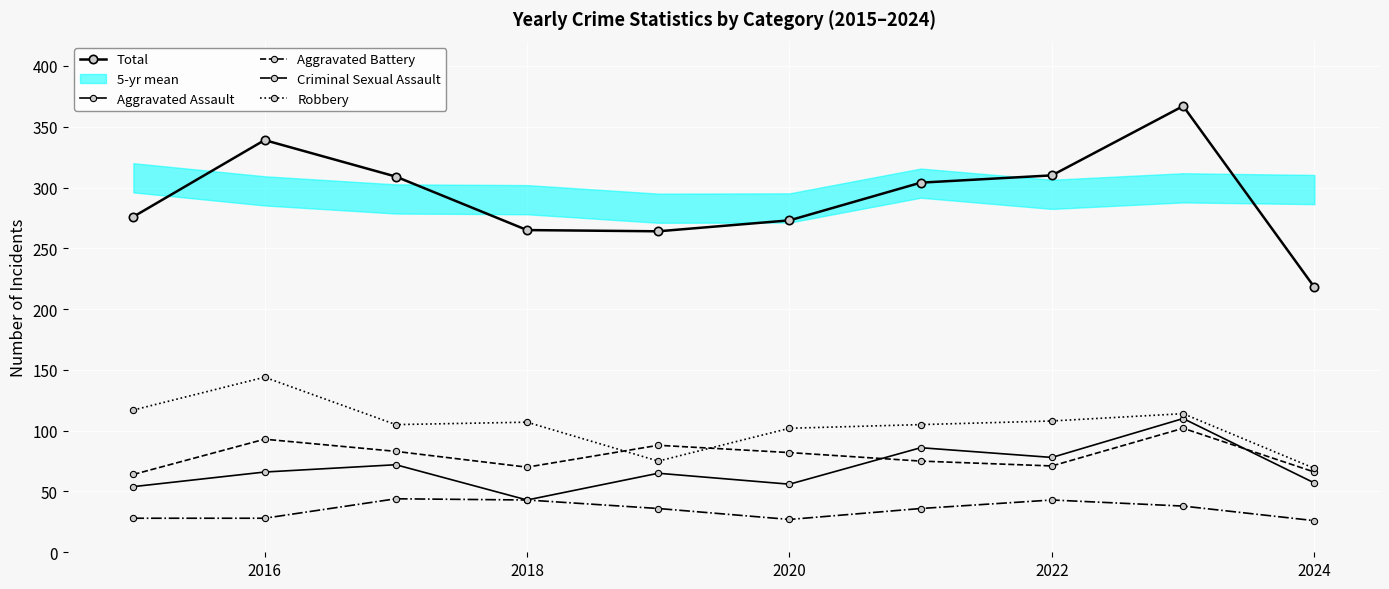

Reading left to right, transcribe all the data shown in this chart.

Total: 276	339	309	265	264	273	304	310	367	218
Aggravated Assault: 54	66	72	43	65	56	86	78	110	57
Aggravated Battery: 64	93	83	70	88	82	75	71	102	66
Criminal Sexual Assault: 28	28	44	43	36	27	36	43	38	26
Robbery: 117	144	105	107	75	102	105	108	114	69